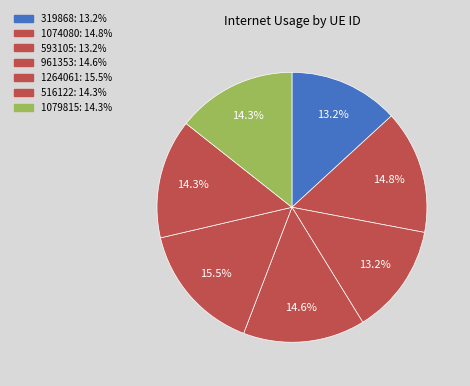

To the nearest percent, what is the average slice percentage?

14%